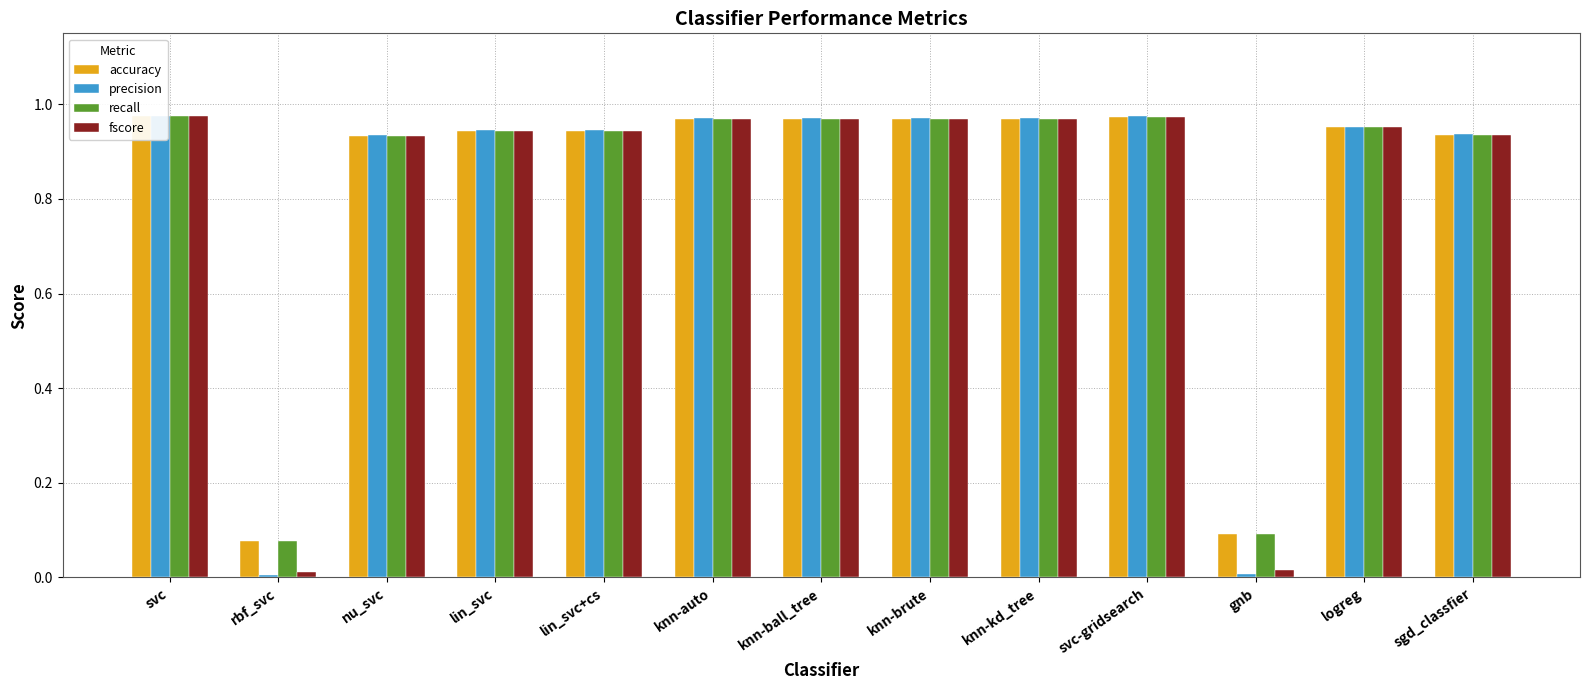

How many bars are there in each group?

4